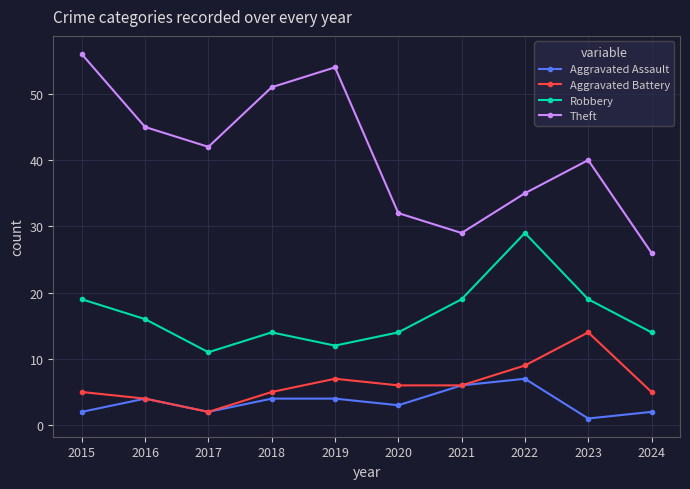

At which label does Robbery reach its peak?

2022